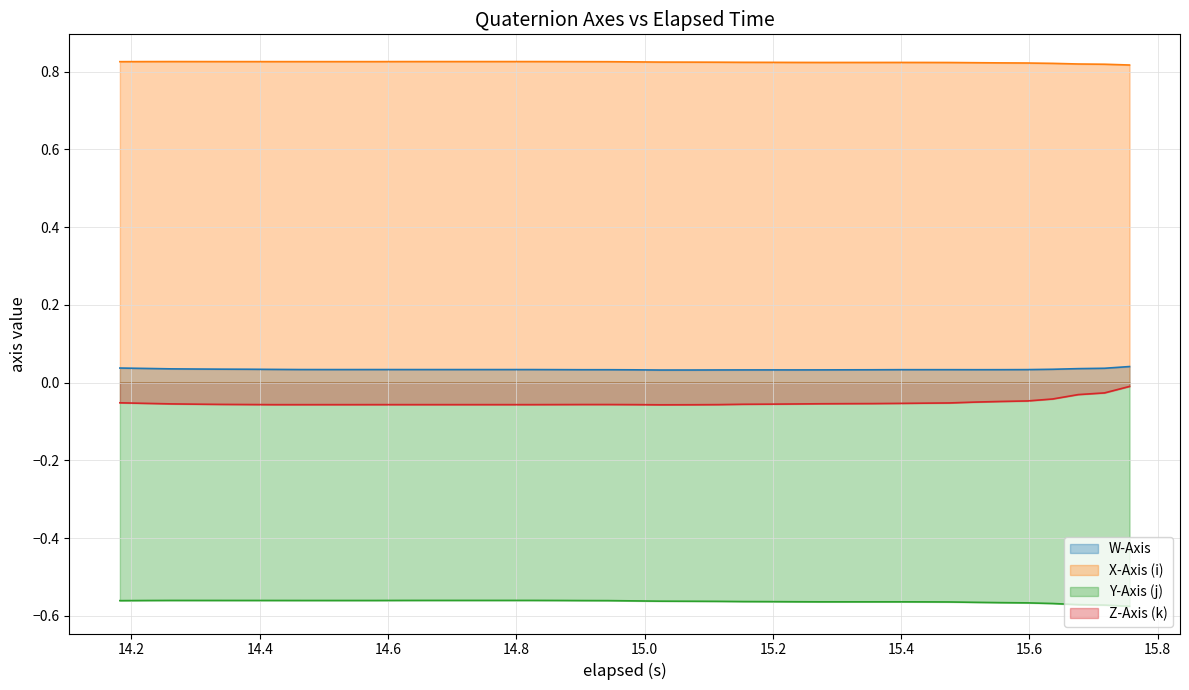

Which series has the largest total across all categories?

X-Axis (i)